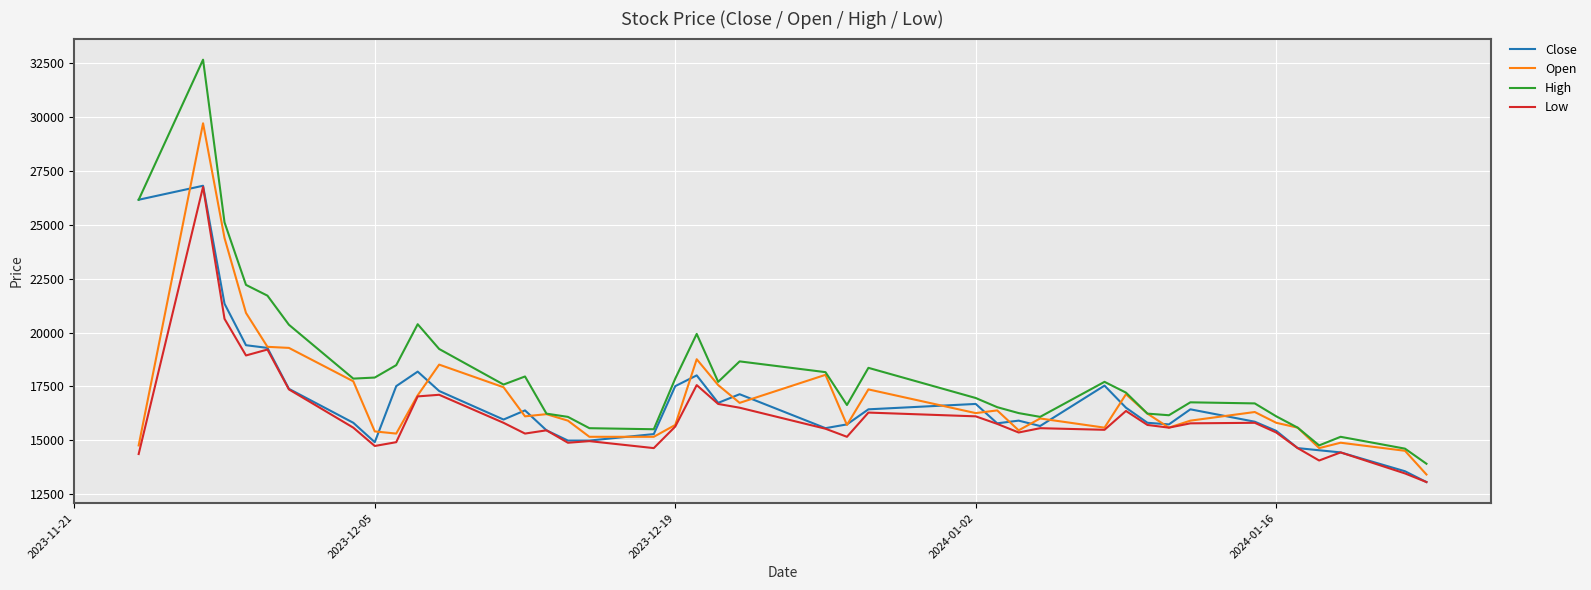

Which series has the largest total across all categories?

High